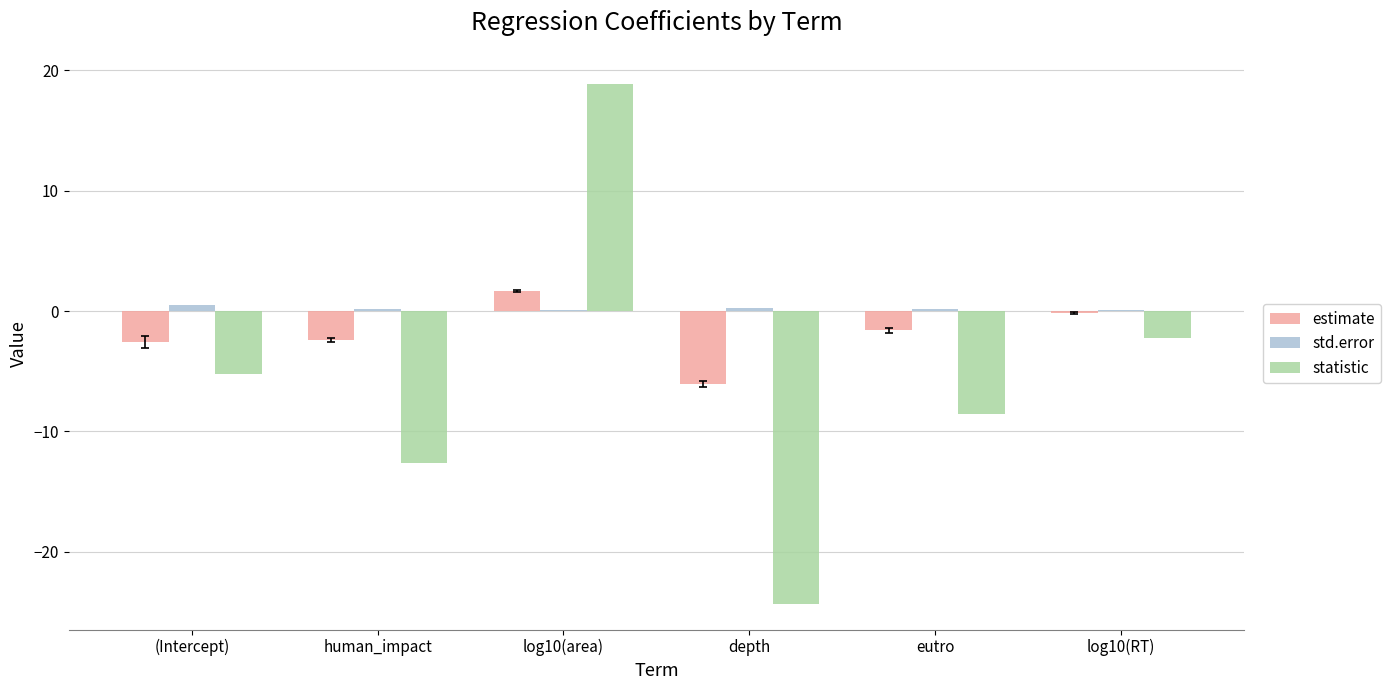

What is the greatest value displayed?

18.9